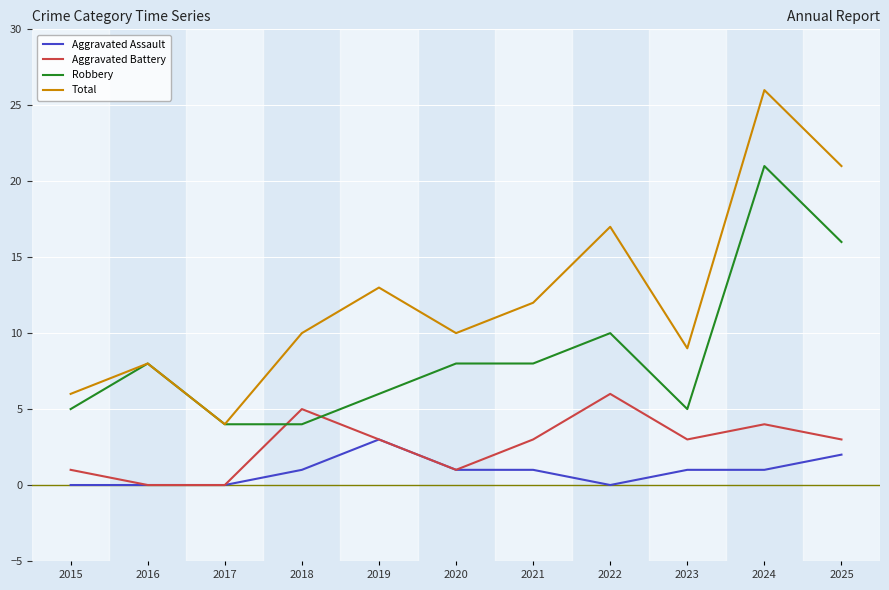

Reading left to right, transcribe all the data shown in this chart.

Aggravated Assault: 0	0	0	1	3	1	1	0	1	1	2
Aggravated Battery: 1	0	0	5	3	1	3	6	3	4	3
Robbery: 5	8	4	4	6	8	8	10	5	21	16
Total: 6	8	4	10	13	10	12	17	9	26	21